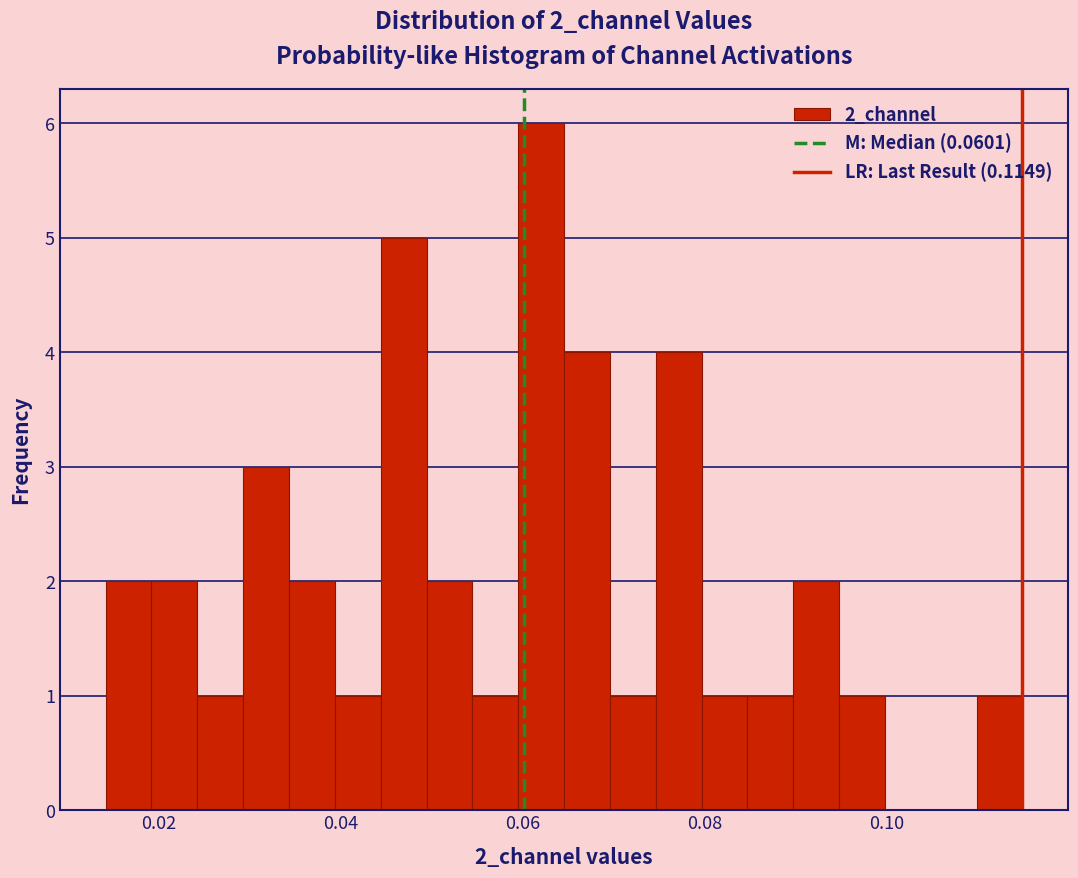

Read against the x-axis, roughly where is the centre of the tallest bar?

0.062